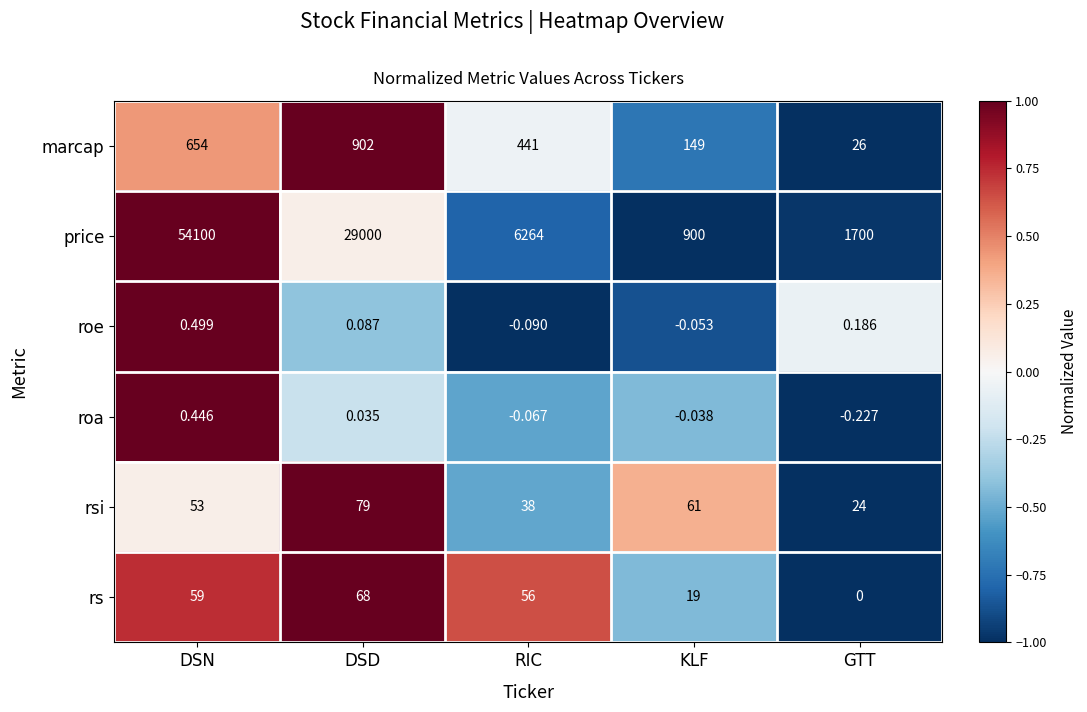

Which category has the highest value in the rsi series?

DSD